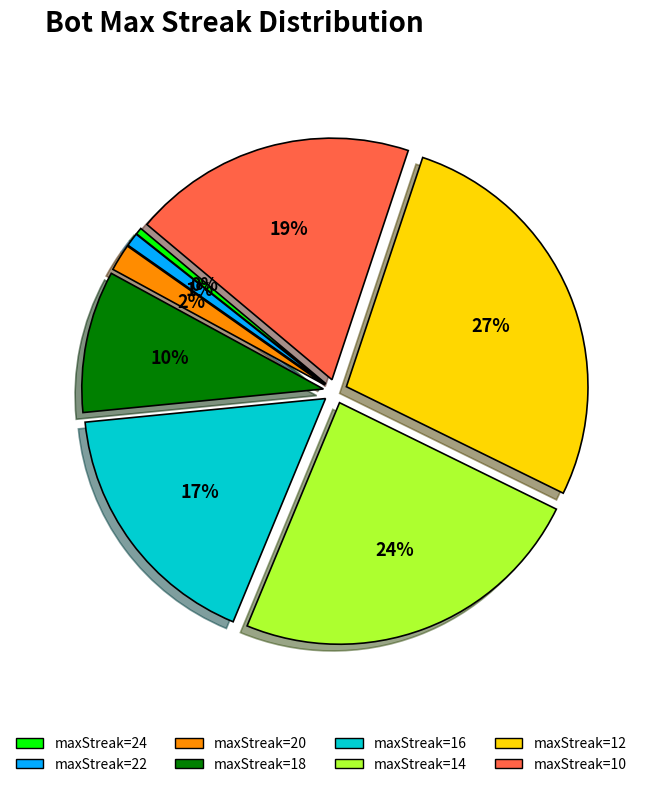

Is it true that maxStreak=16 is 17% of the pie?

True